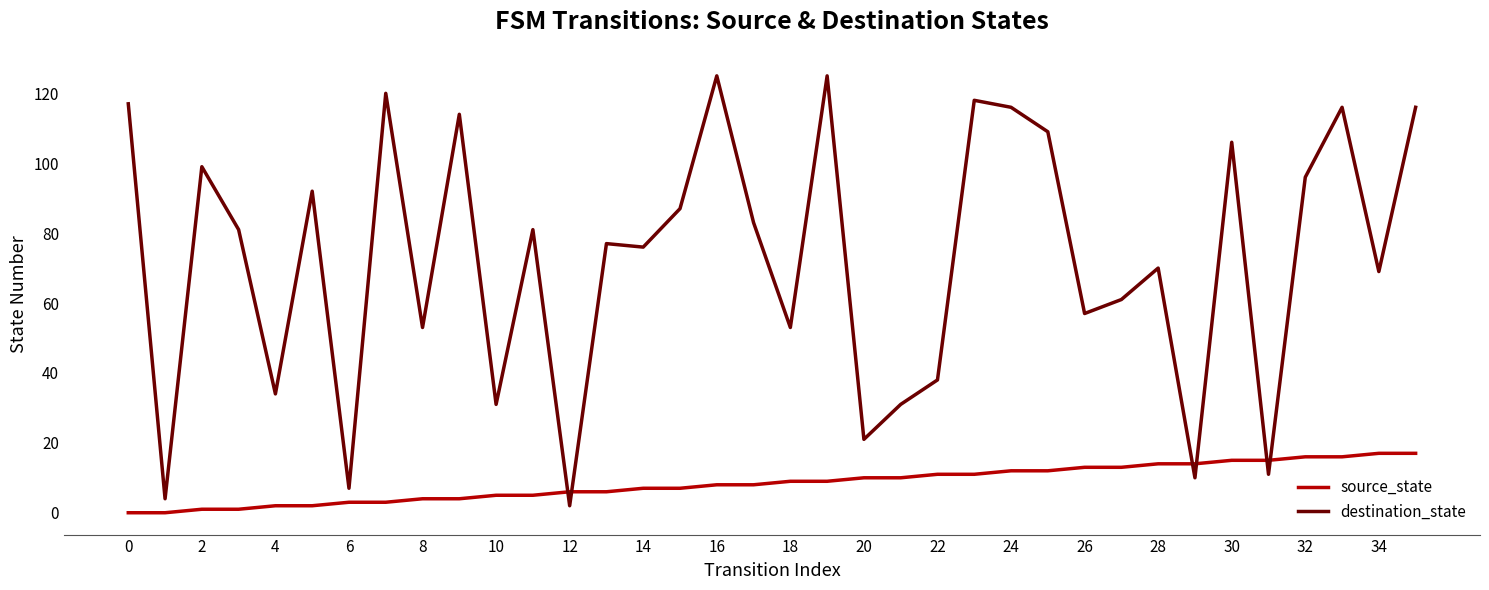

What is the difference between the maximum and minimum values in the source_state series?

17